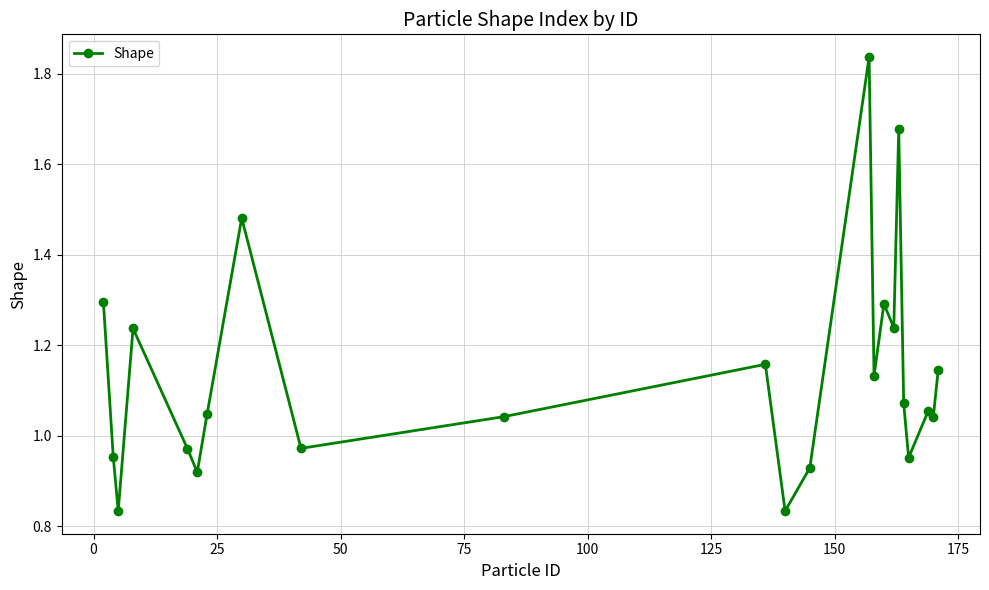

What is the sum of all values?

26.1